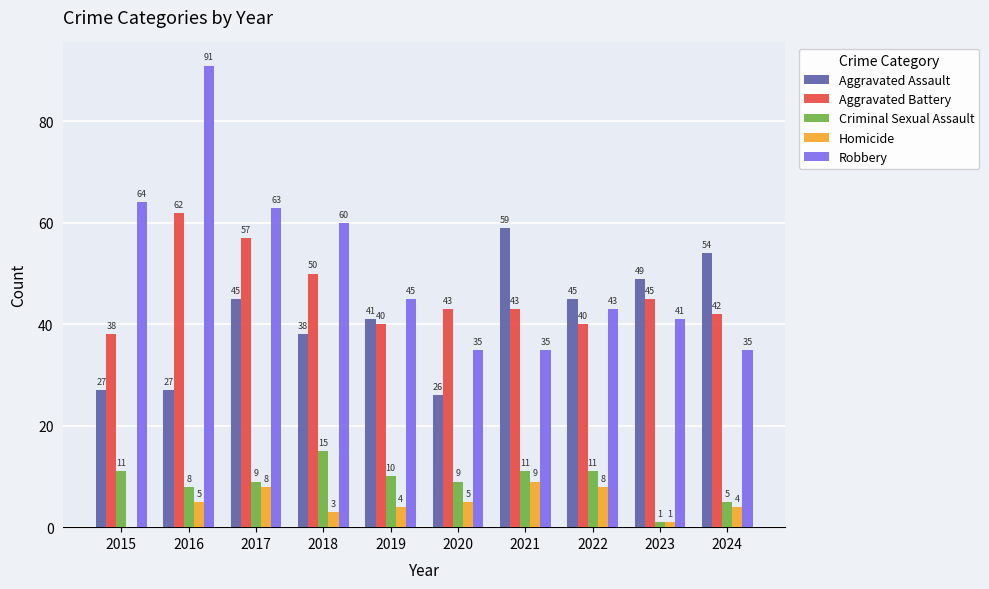

What is the average value of the Homicide series?

5